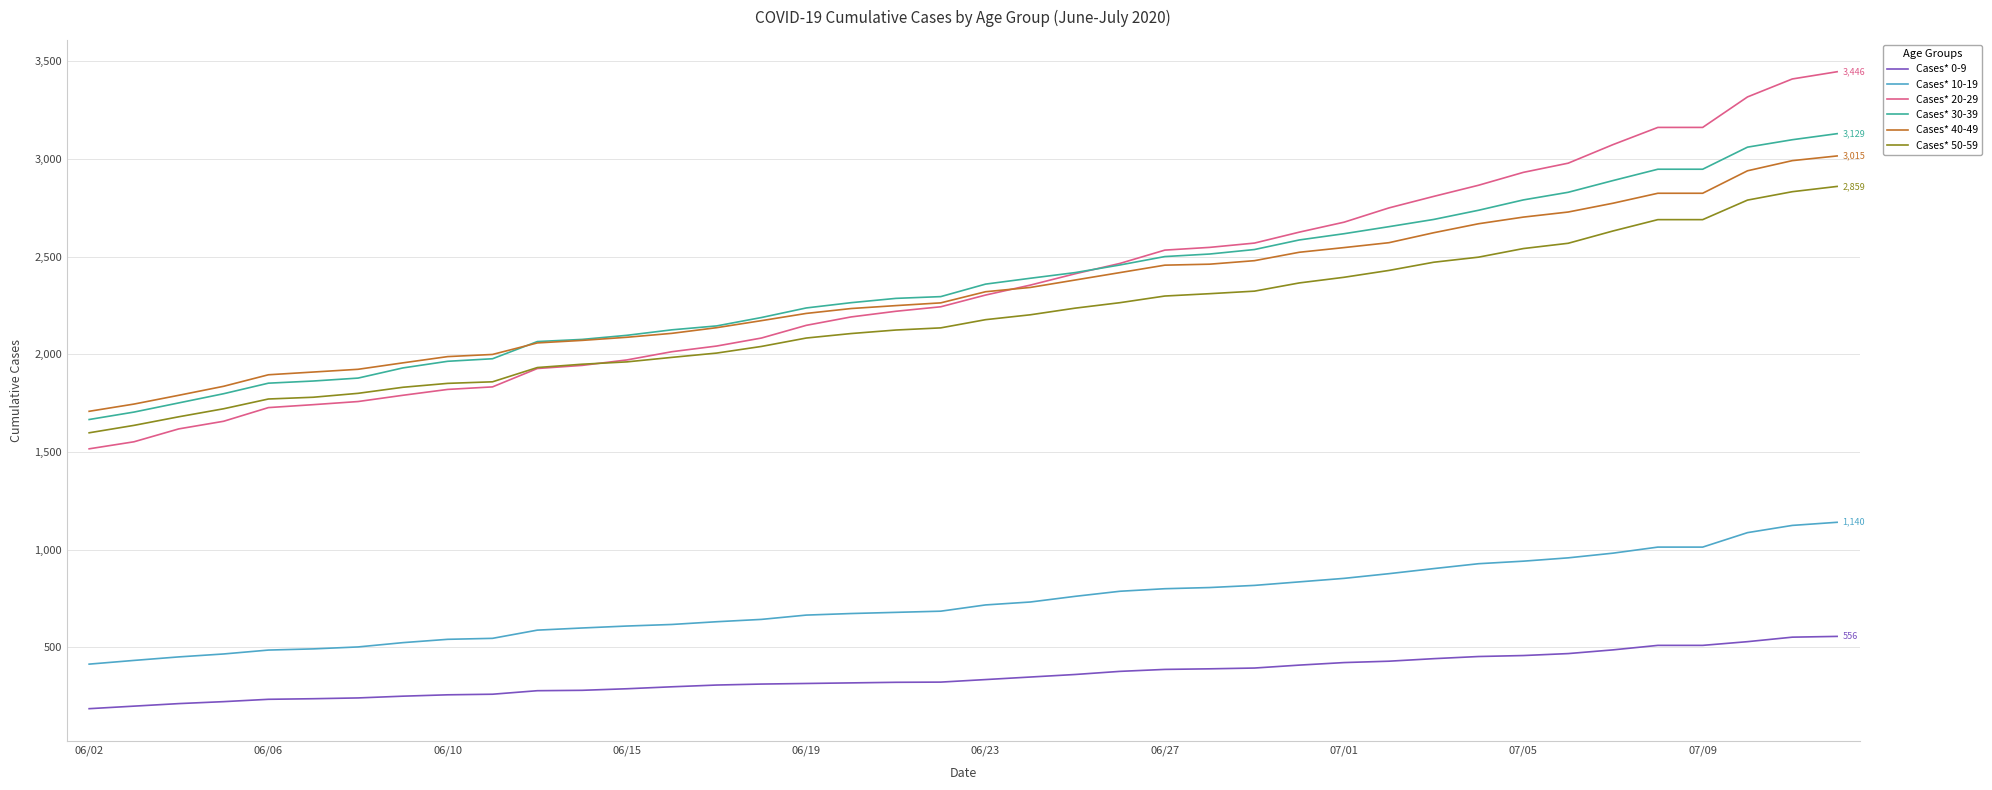

Which series has the widest spread of values?

Cases* 20-29